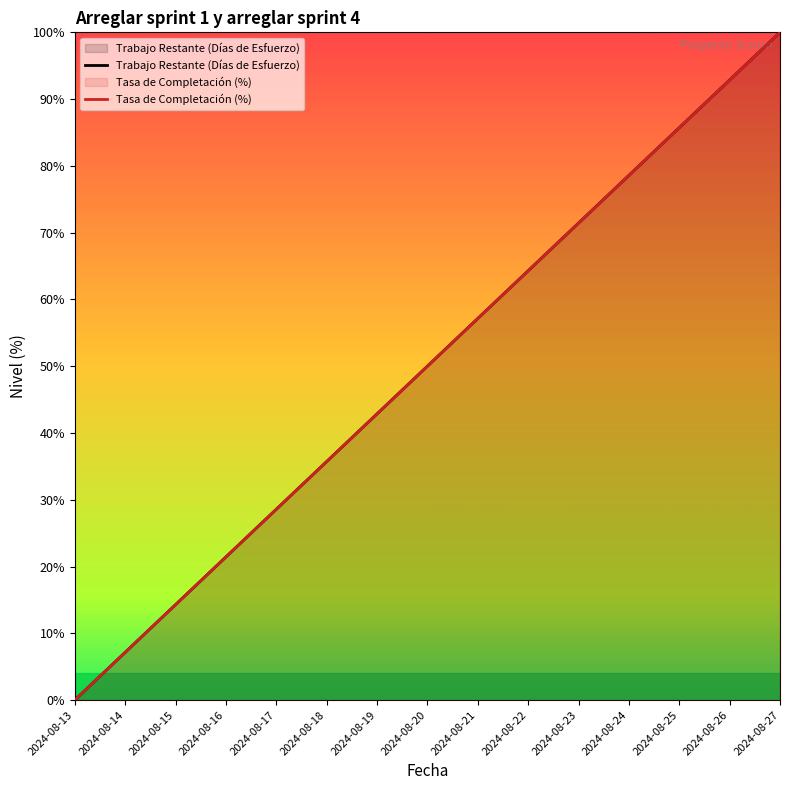

How many data points in Tasa de Completación (%) are above 50?

7